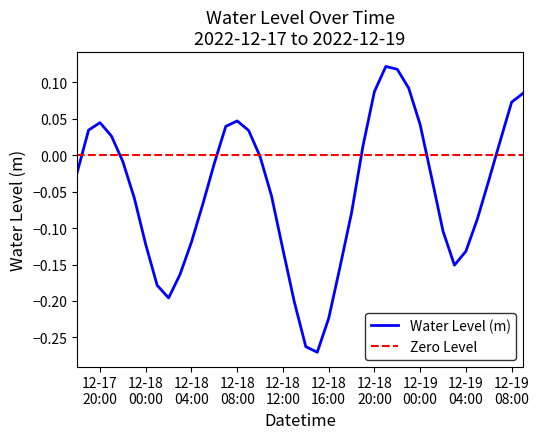

What is the label of the 31st point from the left?

12-19 00:00